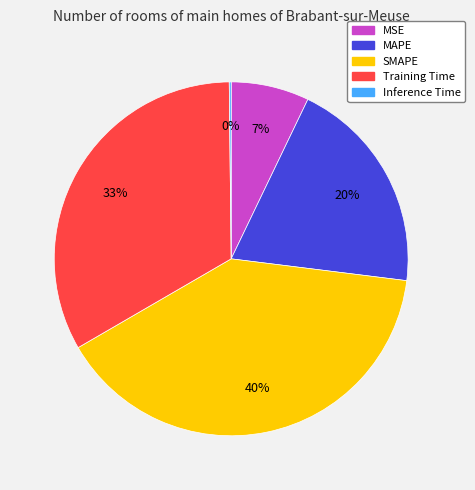

Is the sum of MSE and Training Time greater than half?

No